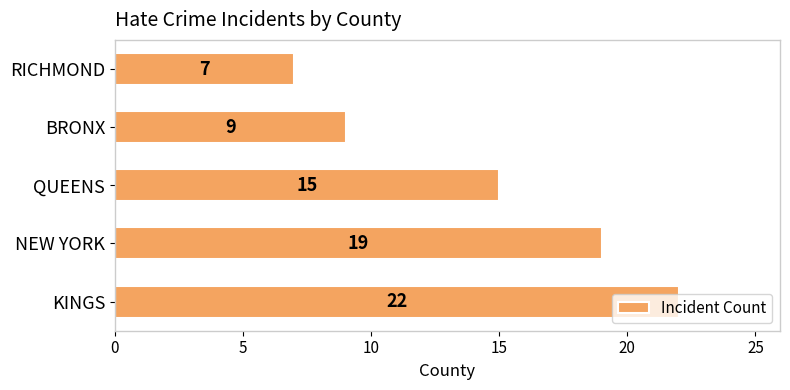

What is the change in value from KINGS to BRONX?

-13